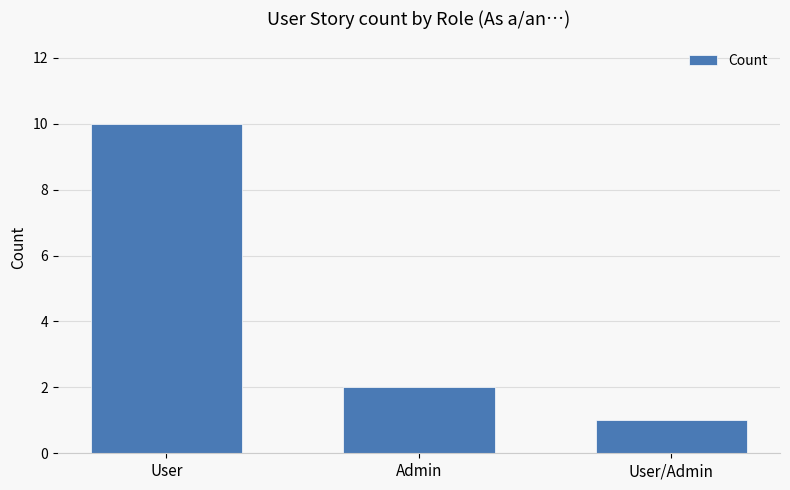

What is the value of the 2nd bar from the left?

2